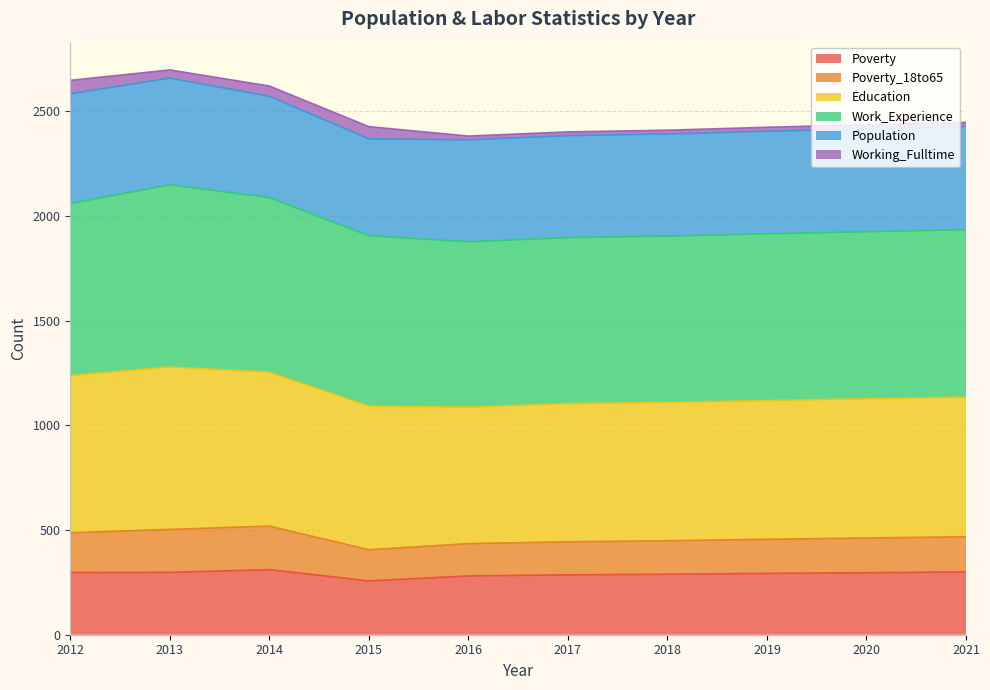

What are all the series names shown in the legend?

Poverty, Poverty_18to65, Education, Work_Experience, Population, Working_Fulltime